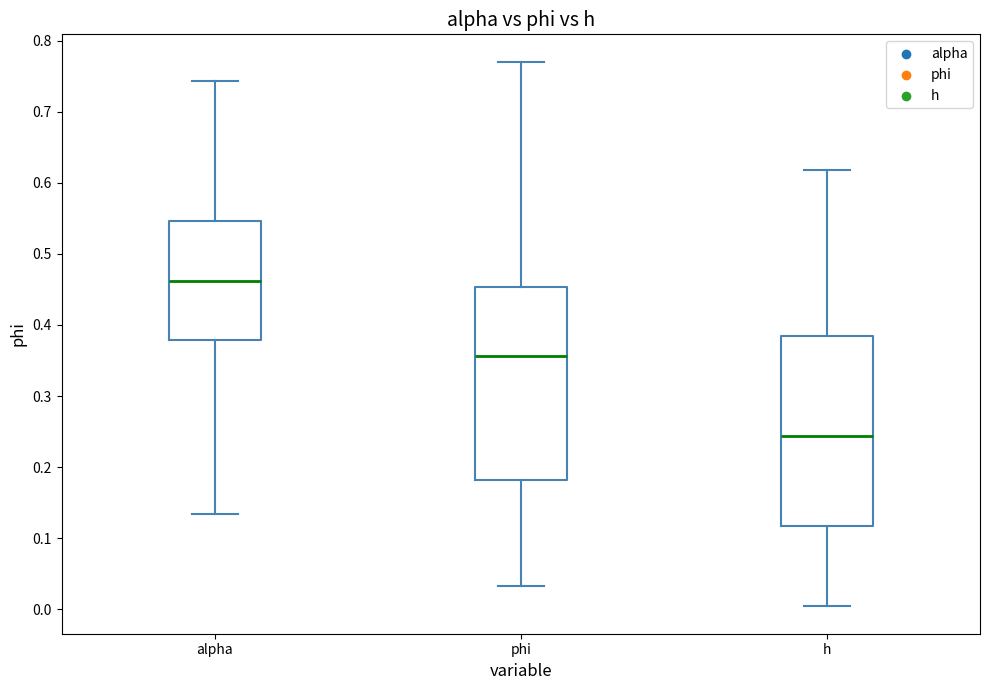

Where does the lower whisker of the box for h end on the y-axis? The values are not printed on the chart, so give them approximately, as read against the axis.

0.00